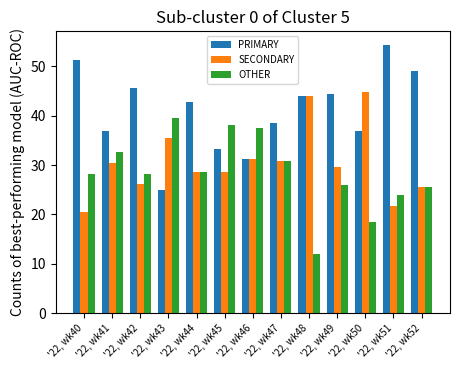

What are all the series names shown in the legend?

PRIMARY, SECONDARY, OTHER